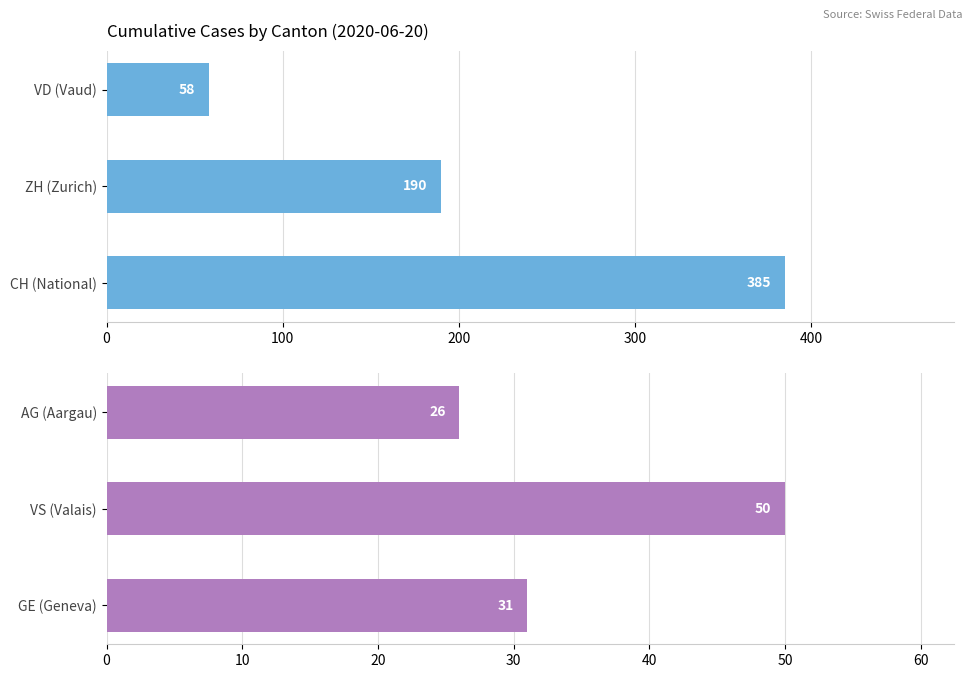

Does the chart contain stacked bars?

No